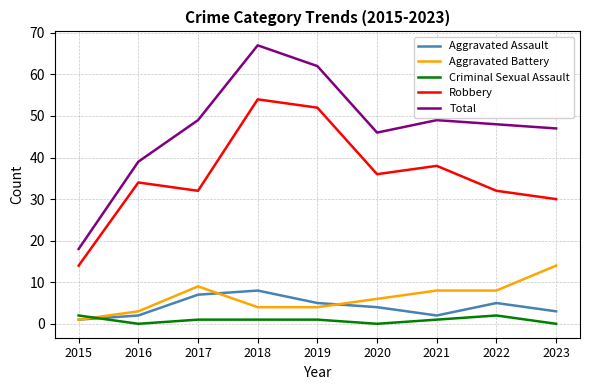

Between 2016 and 2020, which series saw the biggest shift?

Total